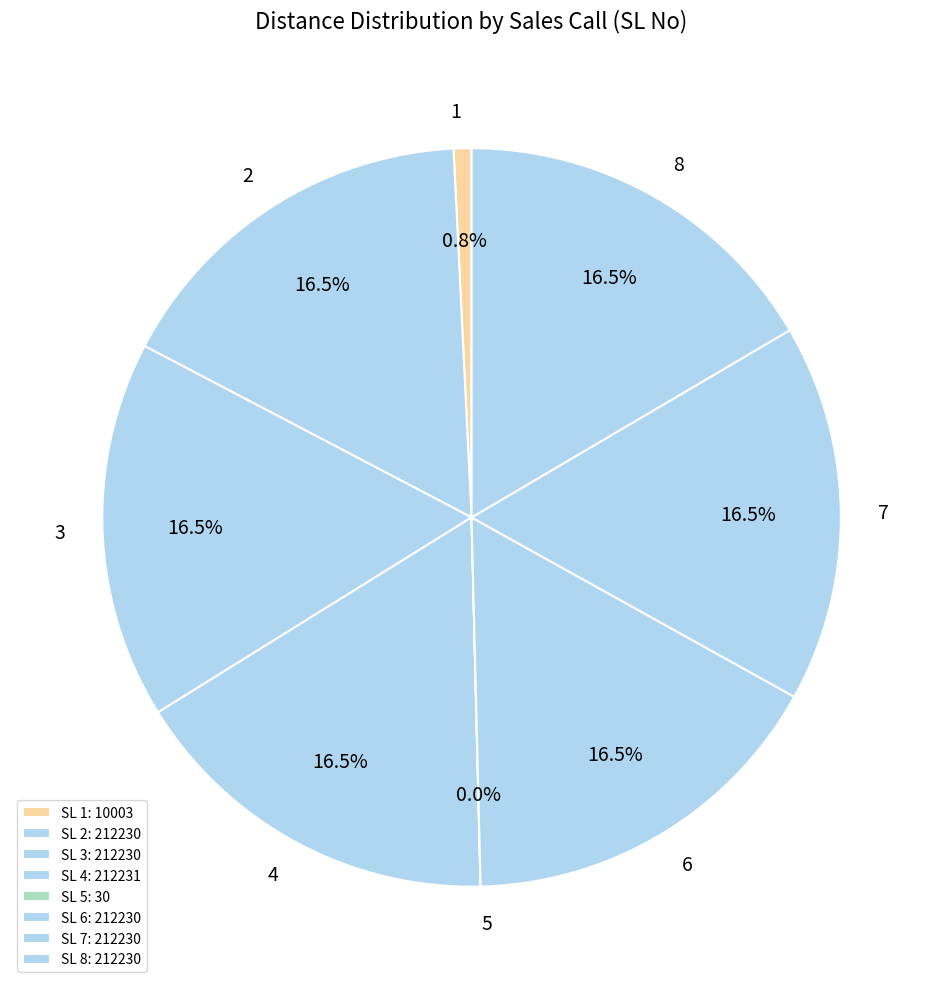

To the nearest percent, what is the difference between the largest and smallest slice percentages?

17%